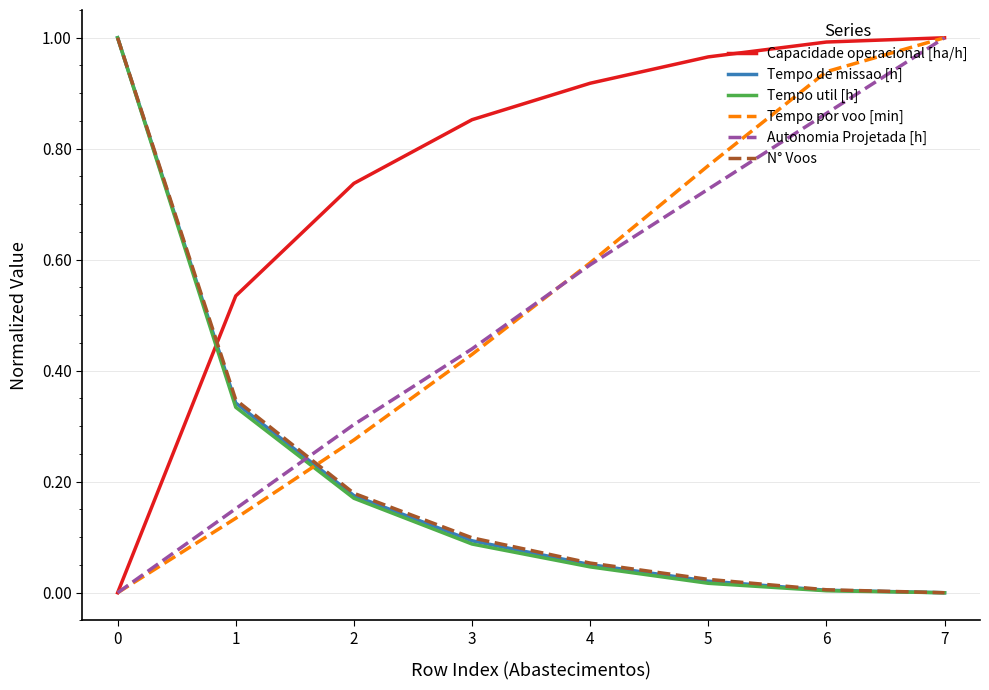

Is the value of Tempo por voo [min] at 3 greater than the value of Tempo util [h] at 3?

Yes